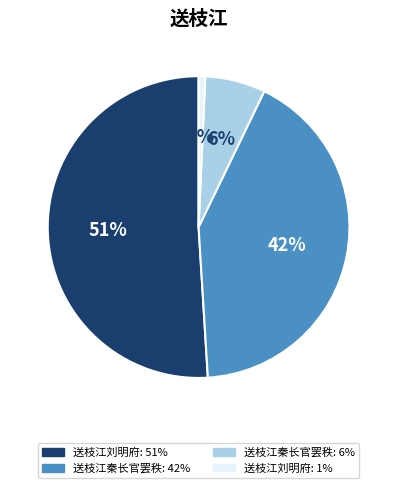

To the nearest percent, what is the average slice percentage?

25%